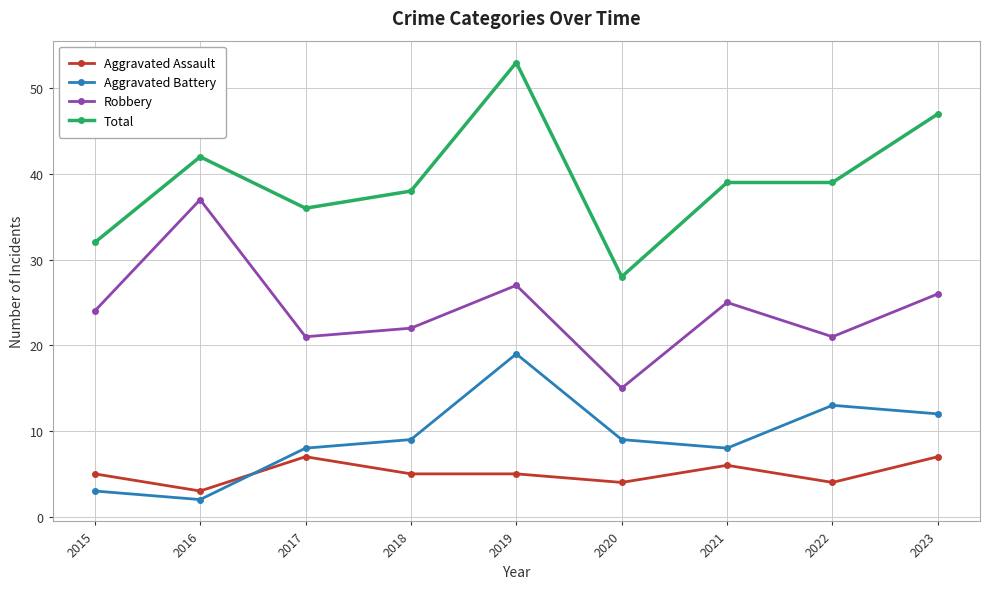

Count the number of data series in this chart.

4